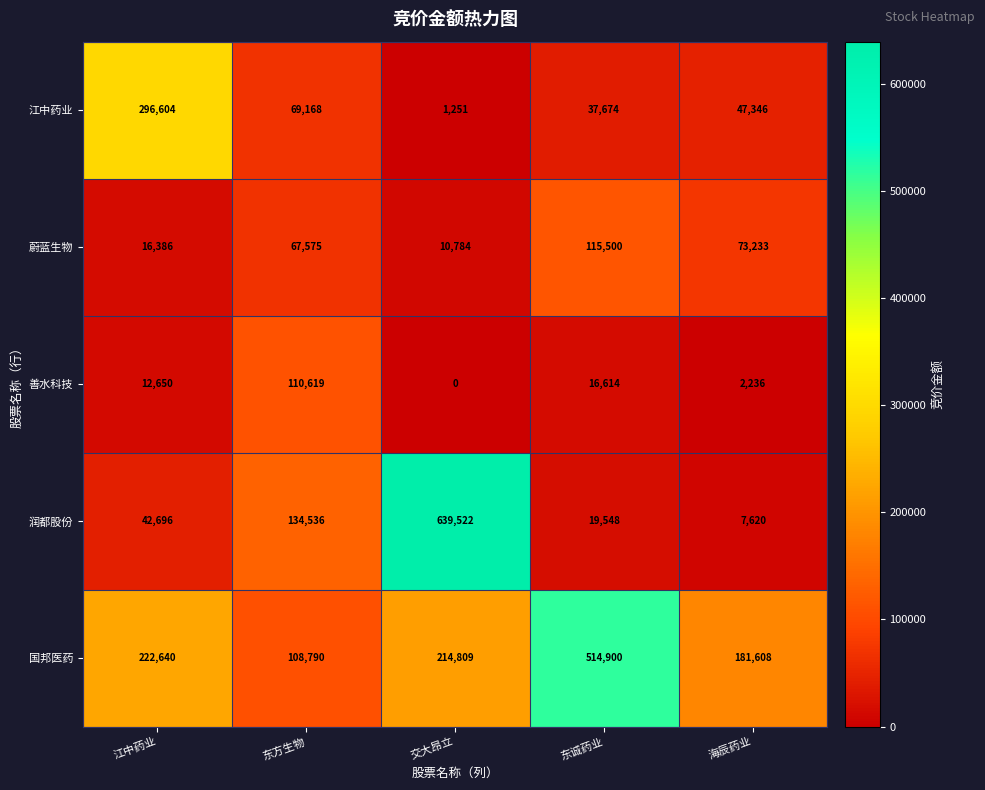

What is the maximum value shown in the chart?

639522